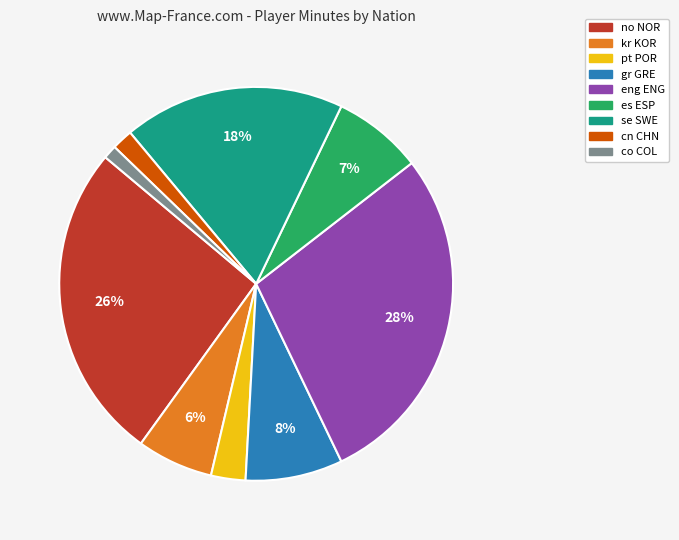

Is there any slice that represents more than half of the pie?

No